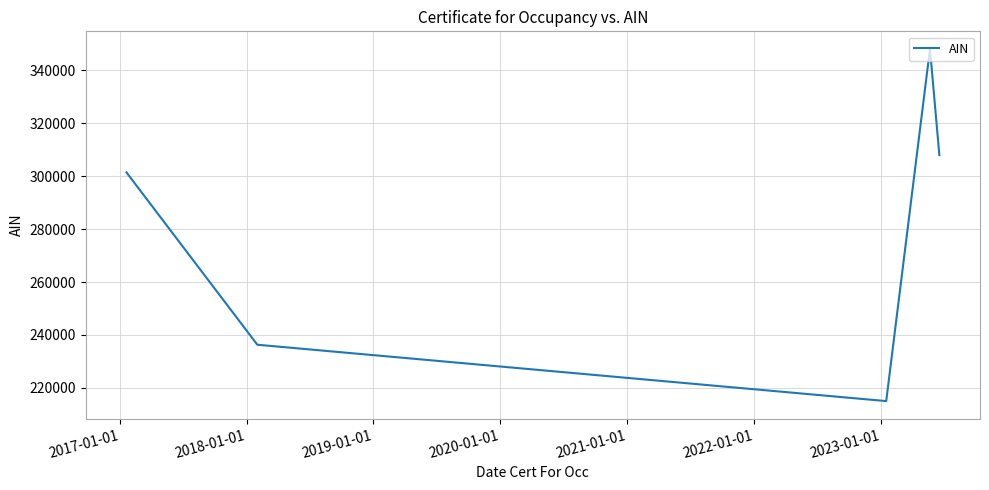

How many interior local valleys (lower than both neighbors) does the data have?

1